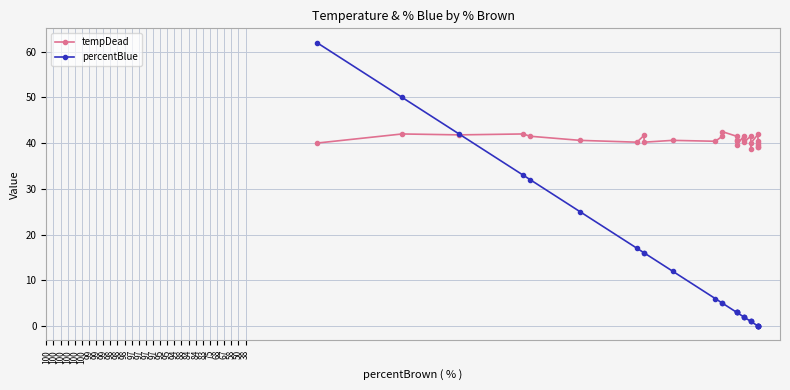

How many interior local valleys does the tempDead series have?

9